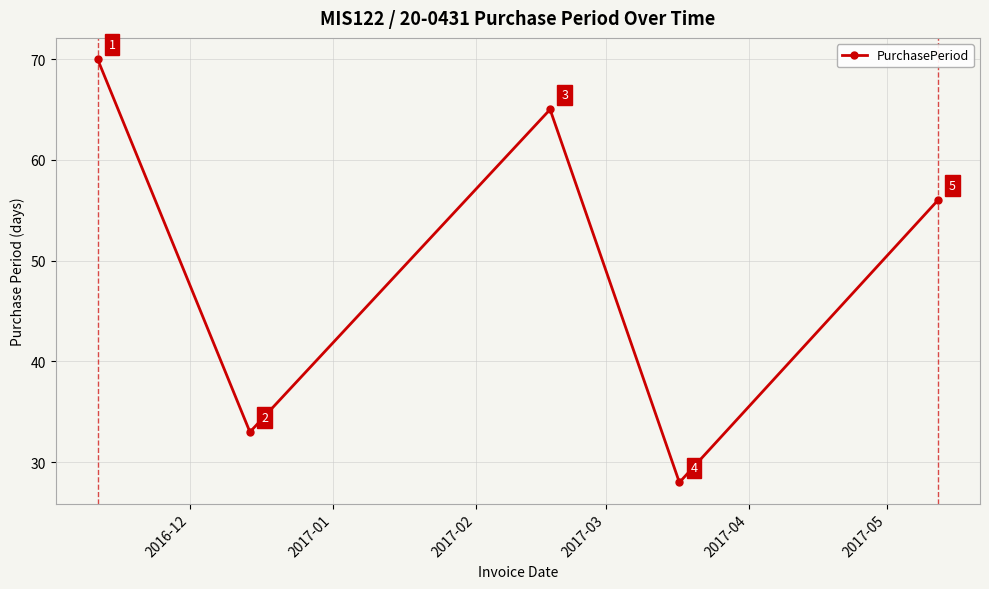

How many values are between 33 and 65?

3